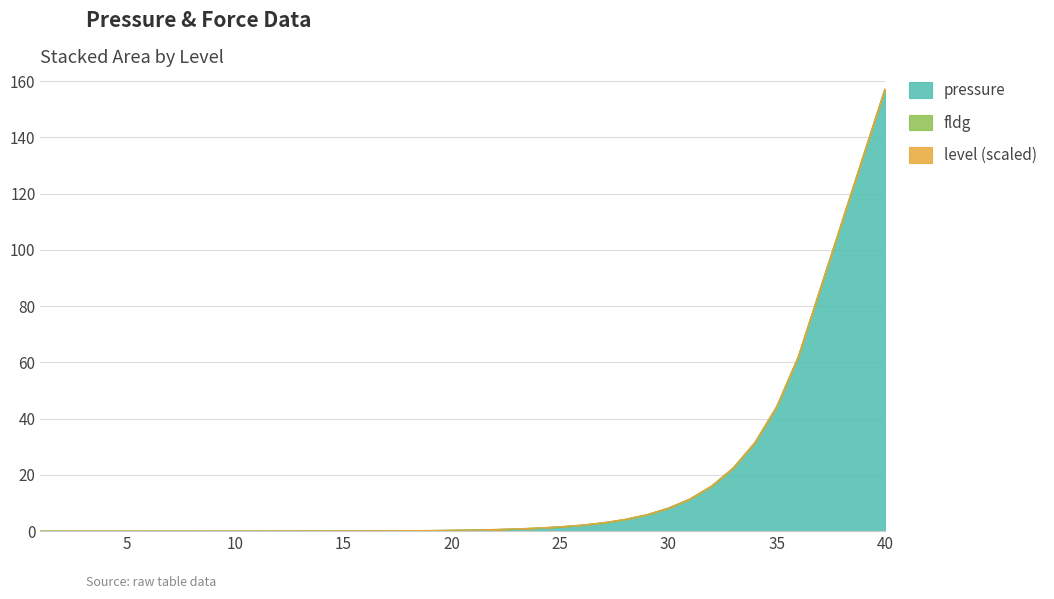

At which label does pressure reach its peak?

40